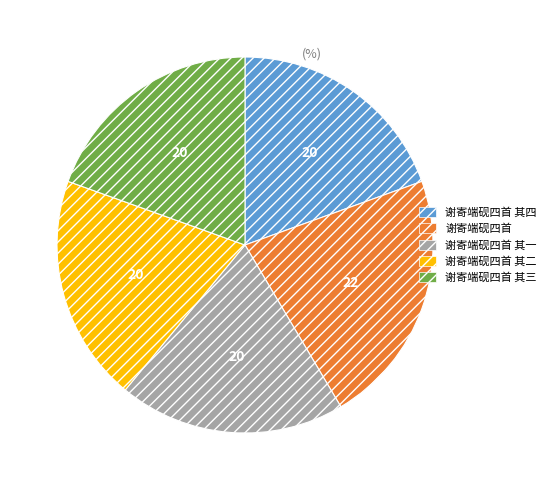

Is the sum of 谢寄端砚四首 其四 and 谢寄端砚四首 其二 greater than half?

No